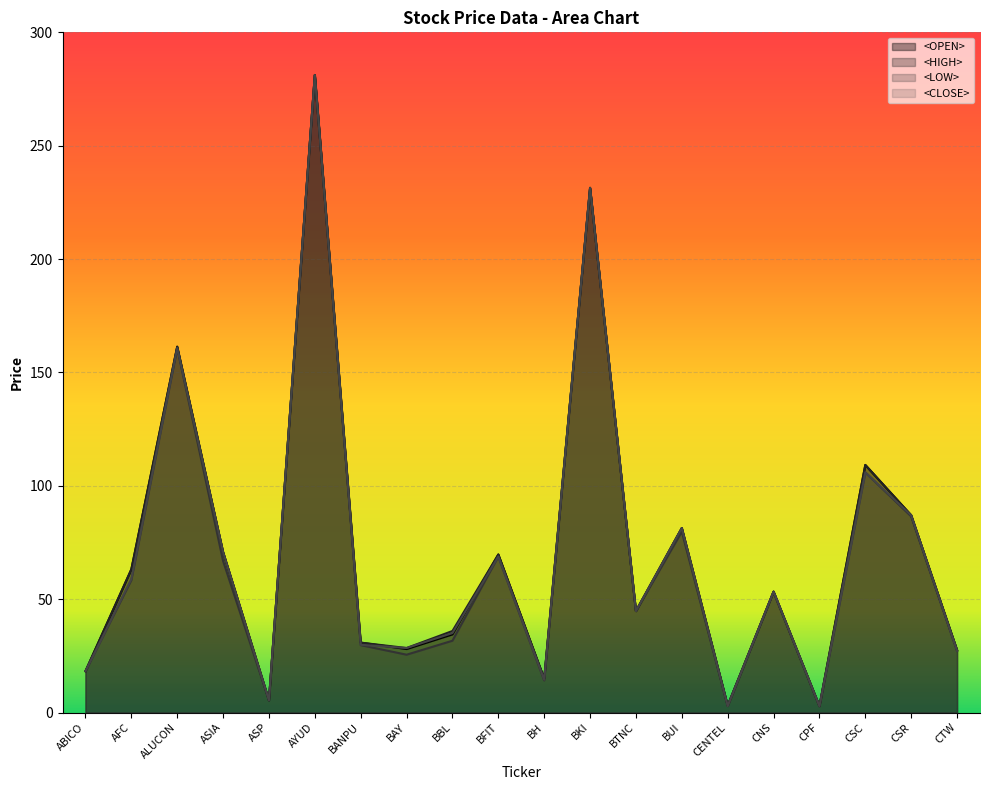

True or false: <CLOSE> and <HIGH> cross at least once.

False